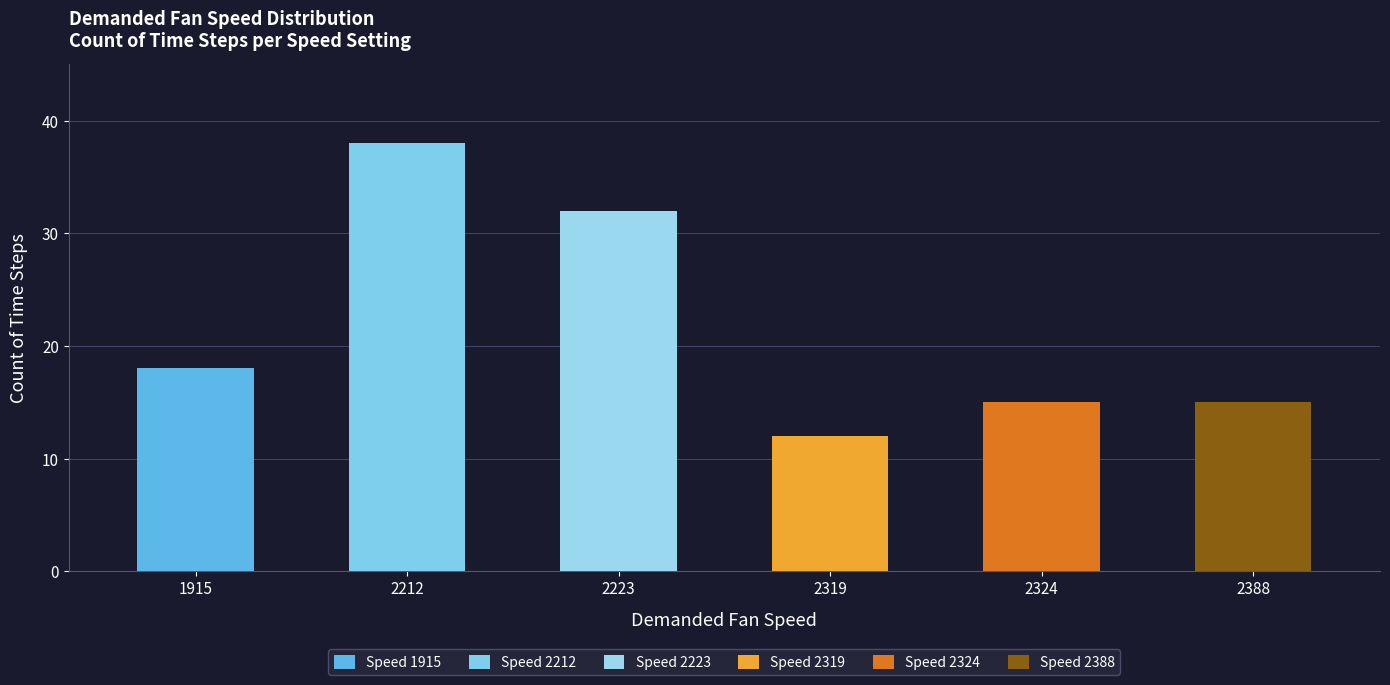

What is the average value?

22